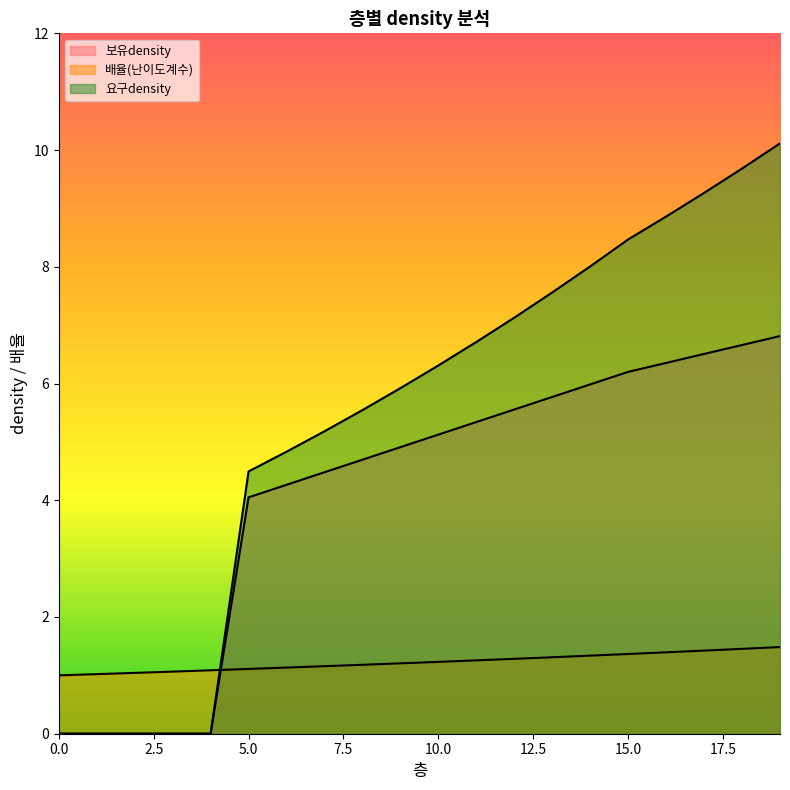

How many lines are shown in the chart?

3